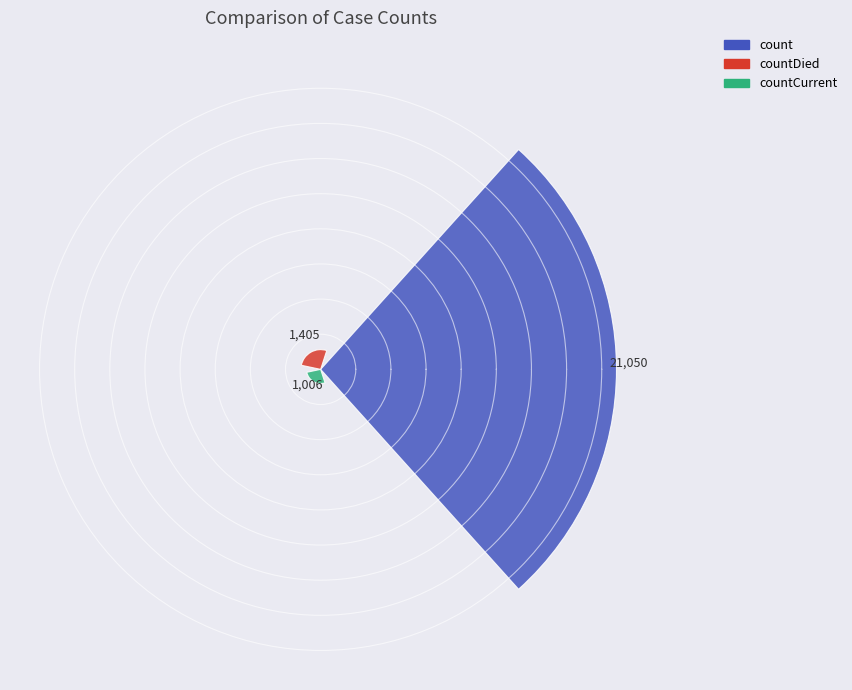

What is the value of the 2nd bar from the left?

1405